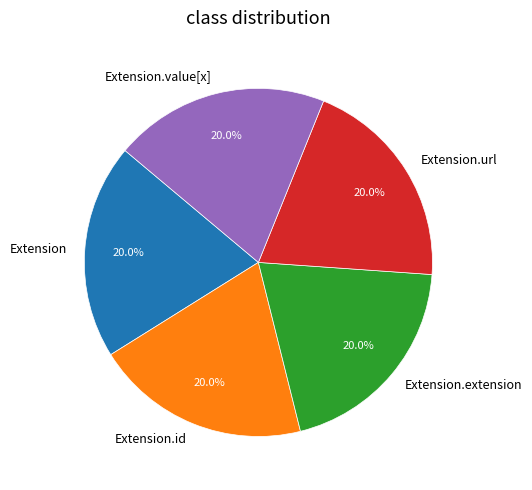

The Extension.url slice represents 89% of the pie. True or false?

False